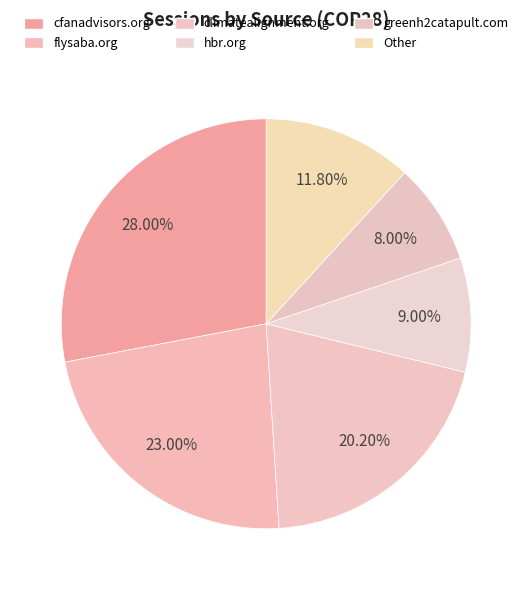

Is there any slice that represents more than half of the pie?

No